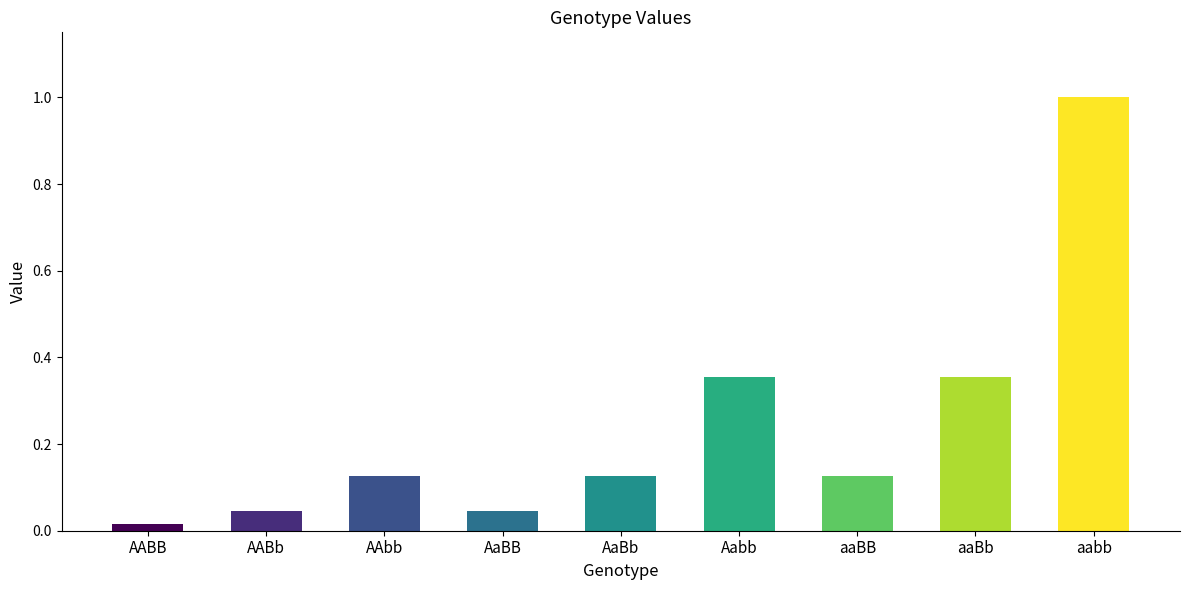

What position from the left is AABb?

2